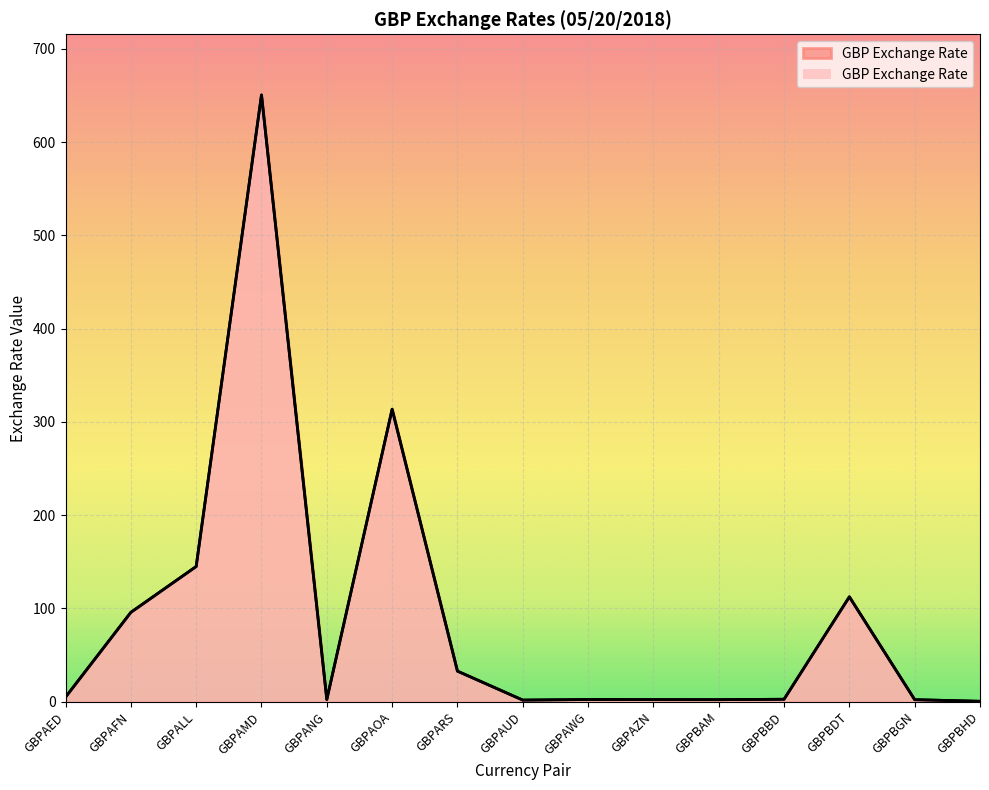

Reading left to right, what are all the values shown in this chart?

GBPAED=4.9	GBPAFN=95.8	GBPALL=145.0	GBPAMD=650.4	GBPANG=2.4	GBPAOA=313.6	GBPARS=32.8	GBPAUD=1.8	GBPAWG=2.4	GBPAZN=2.3	GBPBAM=2.2	GBPBBD=2.7	GBPBDT=112.5	GBPBGN=2.2	GBPBHD=0.5